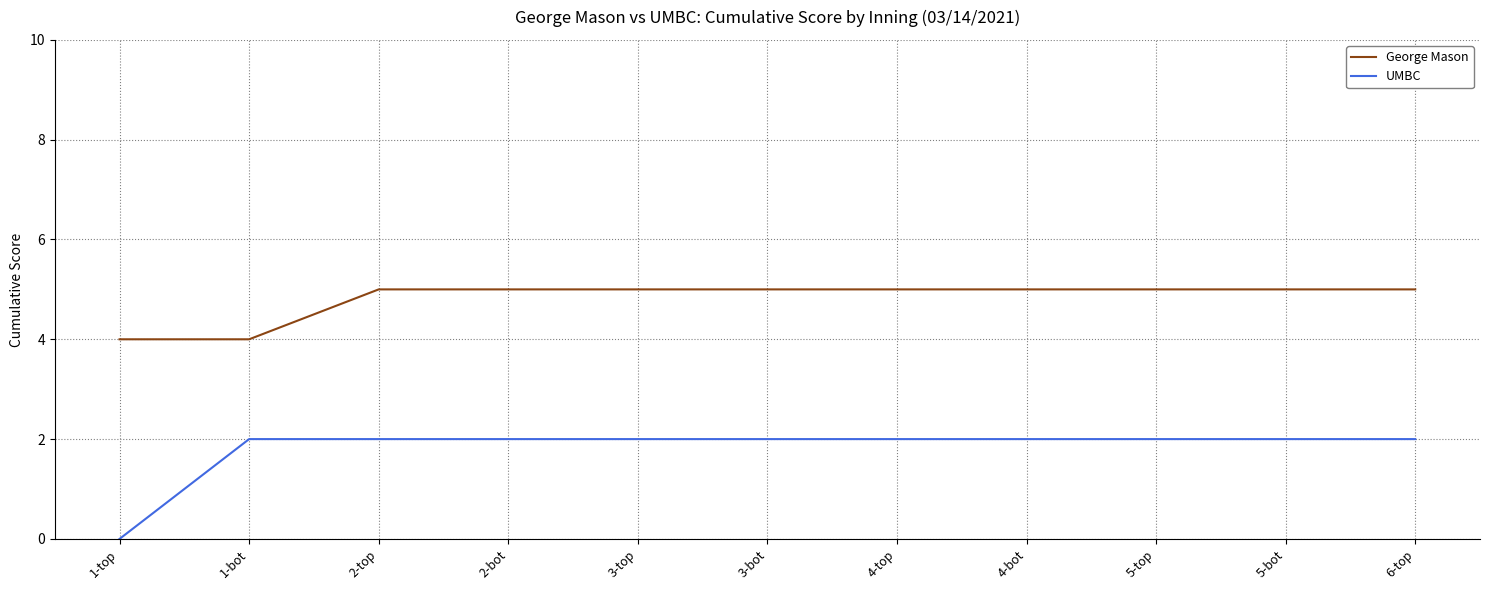

What are all the series names shown in the legend?

George Mason, UMBC